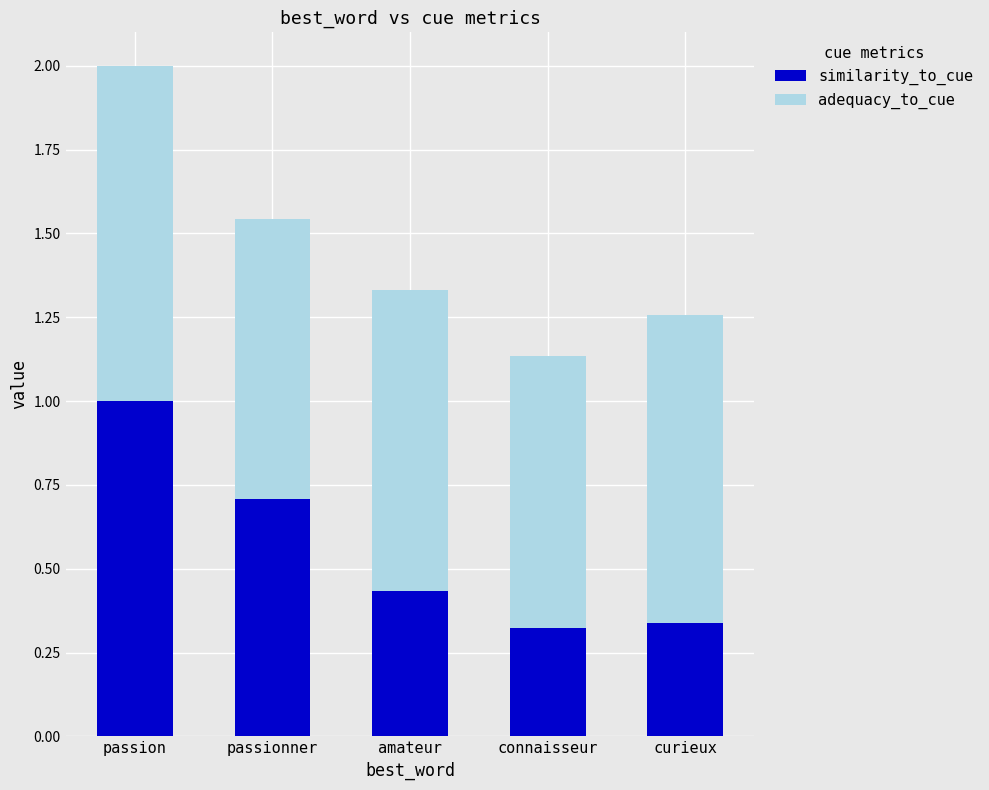

At which category is the sum across all series the highest?

passion